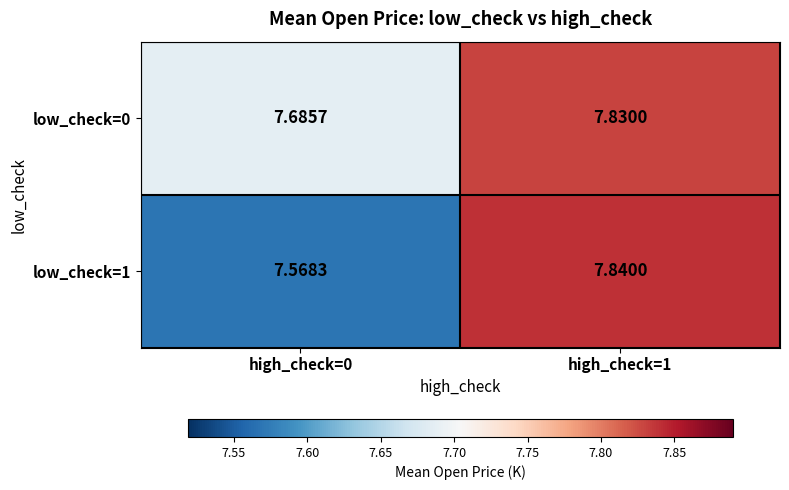

Is the value of low_check=0 at high_check=0 greater than the value of low_check=1 at high_check=1?

No